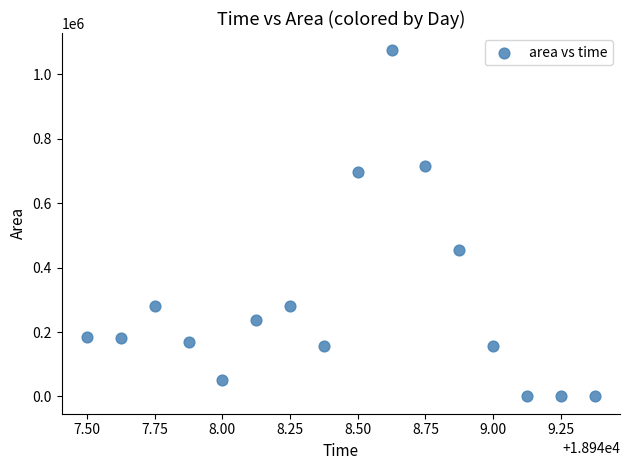

What Y value in the scatter plot is closest to 537500?

455000